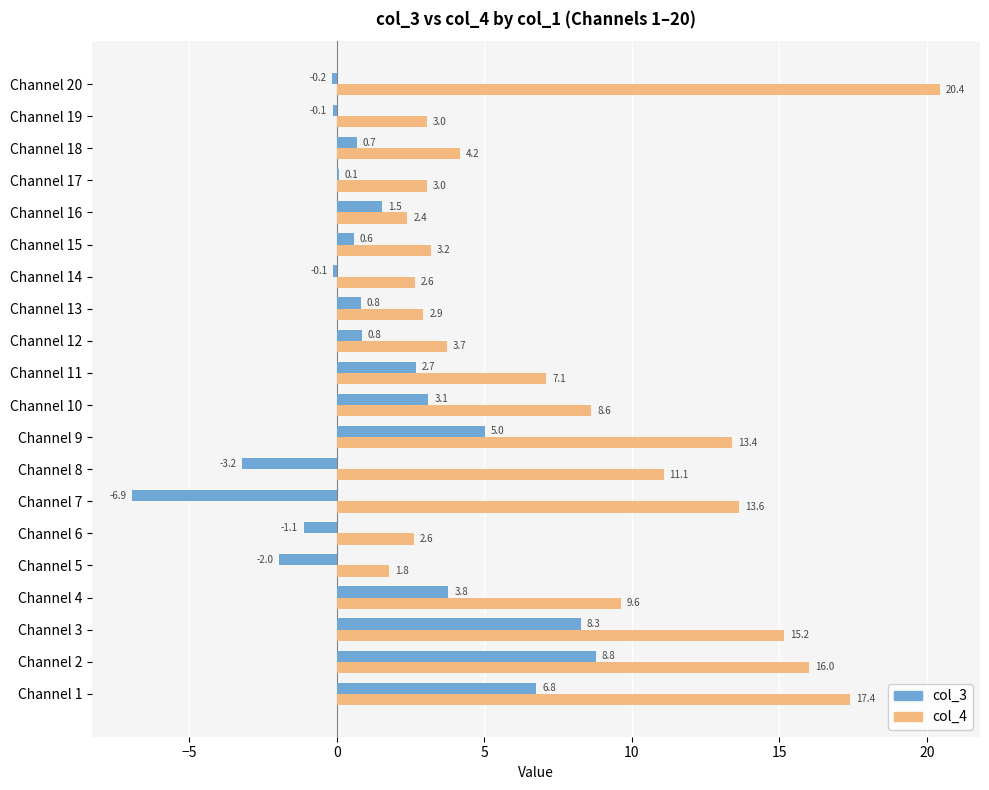

What are all the series names shown in the legend?

col_3, col_4